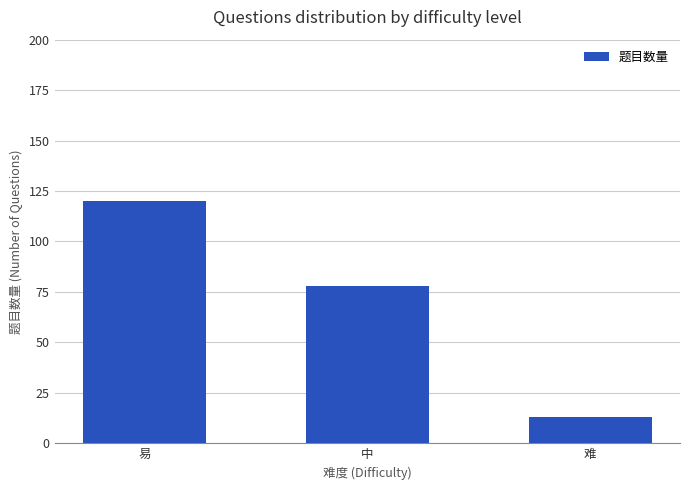

Between 易 and 难, which is larger?

易